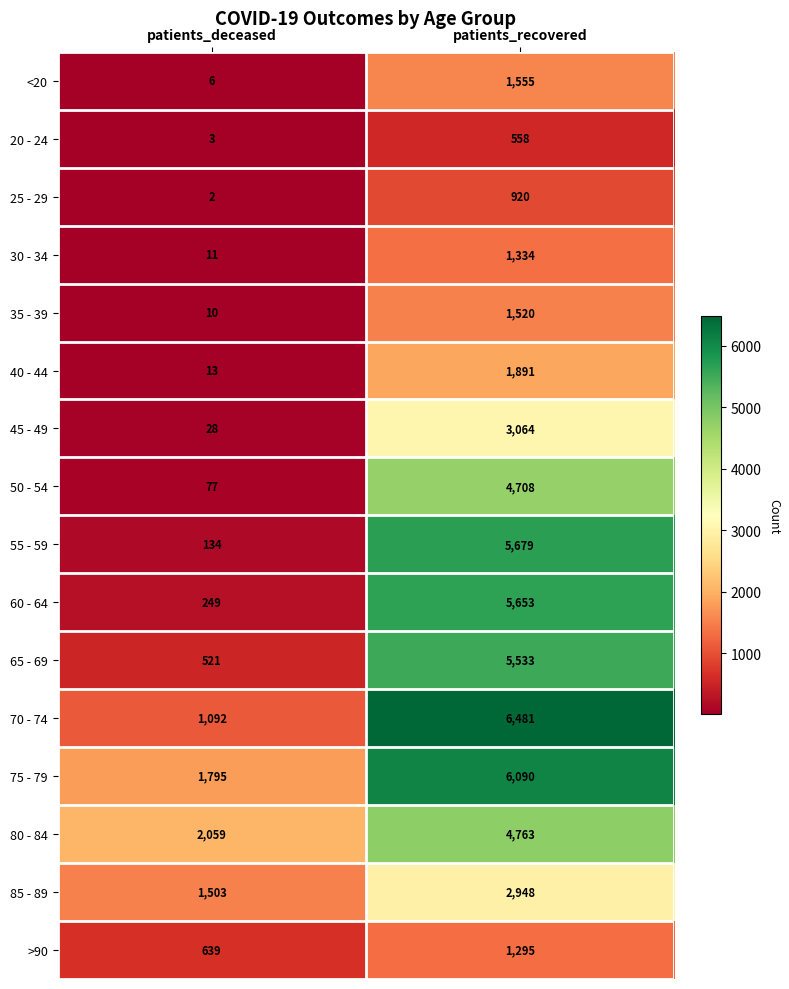

Read the >90 value at patients_recovered.

1295